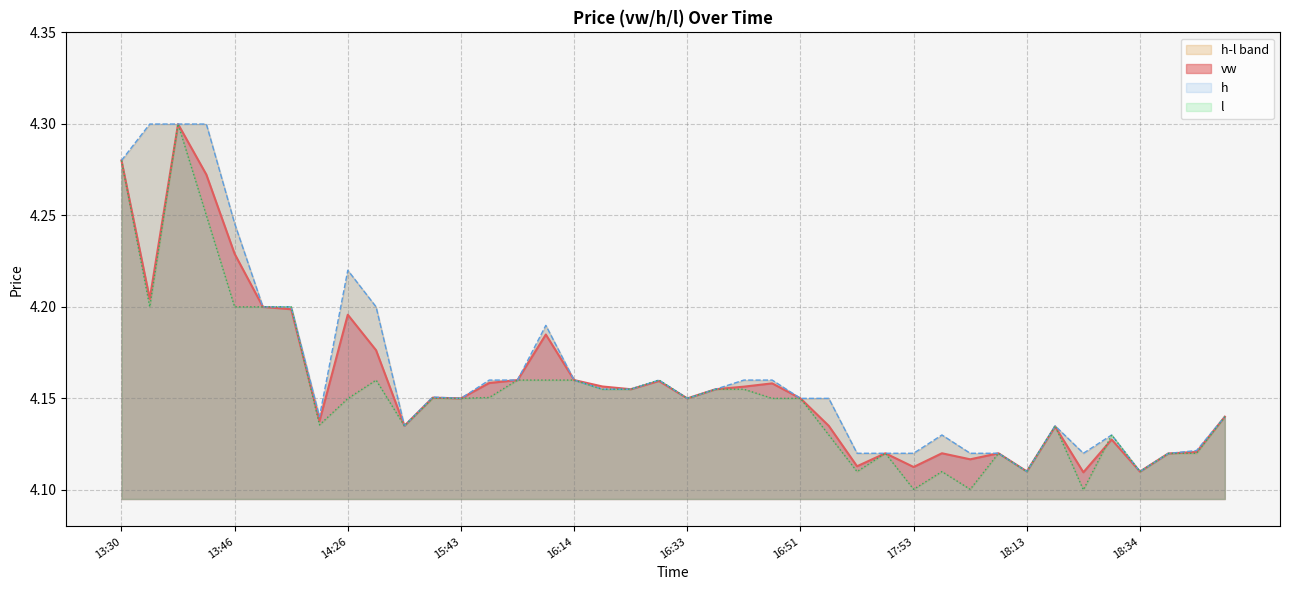

Reading left to right, transcribe all the data shown in this chart.

vw: 4.3	4.2	4.3	4.3	4.2	4.2	4.2	4.1	4.2	4.2	4.1	4.2	4.2	4.2	4.2	4.2	4.2	4.2	4.2	4.2	4.2	4.2	4.2	4.2	4.2	4.1	4.1	4.1	4.1	4.1	4.1	4.1	4.1	4.1	4.1	4.1	4.1	4.1	4.1	4.1
h: 4.3	4.3	4.3	4.3	4.2	4.2	4.2	4.1	4.2	4.2	4.1	4.2	4.2	4.2	4.2	4.2	4.2	4.2	4.2	4.2	4.2	4.2	4.2	4.2	4.2	4.2	4.1	4.1	4.1	4.1	4.1	4.1	4.1	4.1	4.1	4.1	4.1	4.1	4.1	4.1
l: 4.3	4.2	4.3	4.2	4.2	4.2	4.2	4.1	4.1	4.2	4.1	4.2	4.2	4.2	4.2	4.2	4.2	4.2	4.2	4.2	4.2	4.2	4.2	4.2	4.2	4.1	4.1	4.1	4.1	4.1	4.1	4.1	4.1	4.1	4.1	4.1	4.1	4.1	4.1	4.1